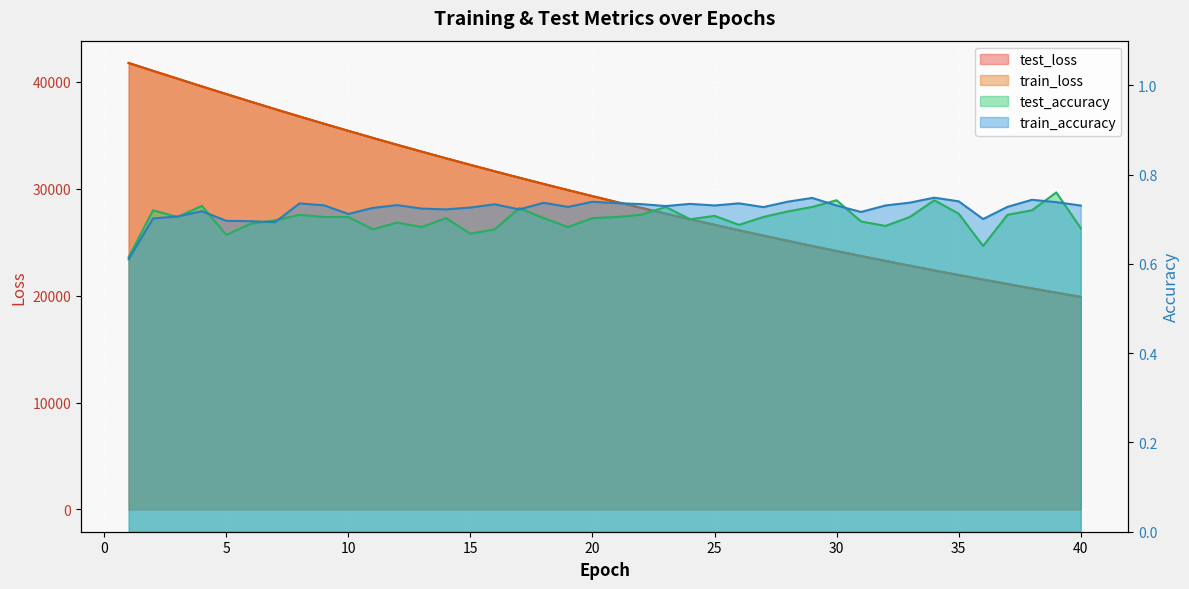

At 8, list the series in order from smallest to largest.

test_accuracy, train_accuracy, train_loss, test_loss